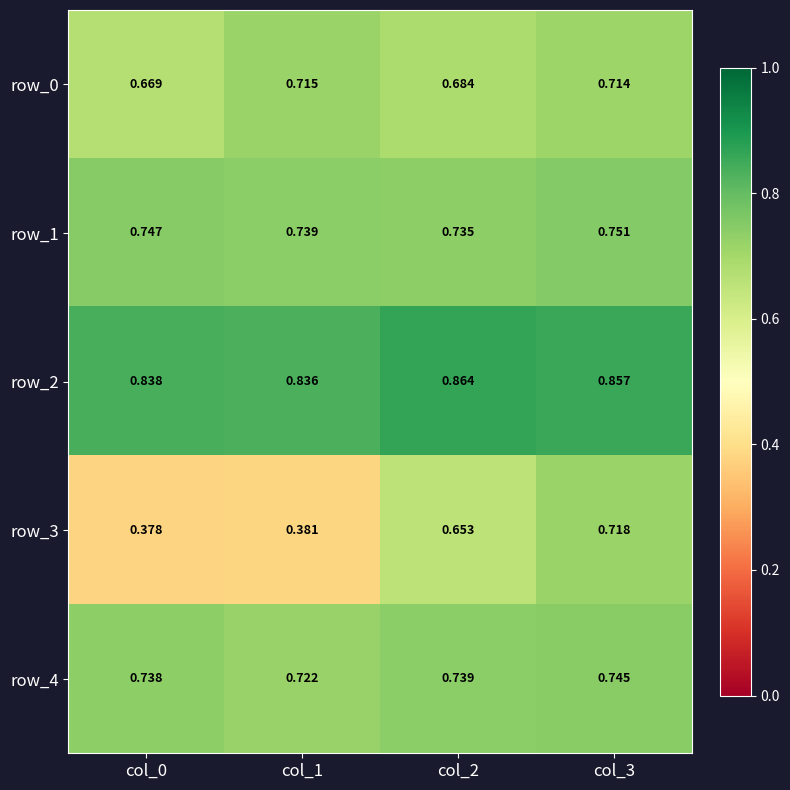

At which label is row_0 closest to 0?

col_0